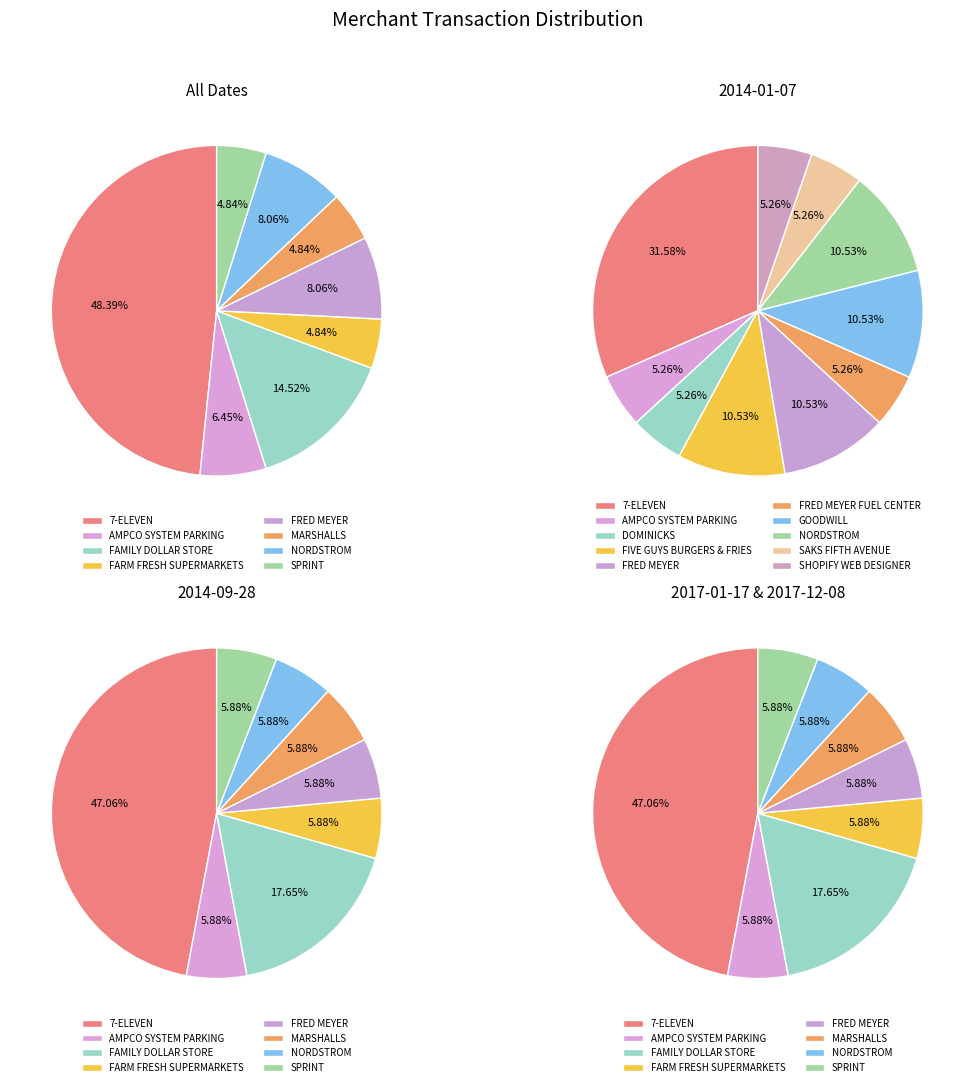

How many segments does this pie chart have?

8